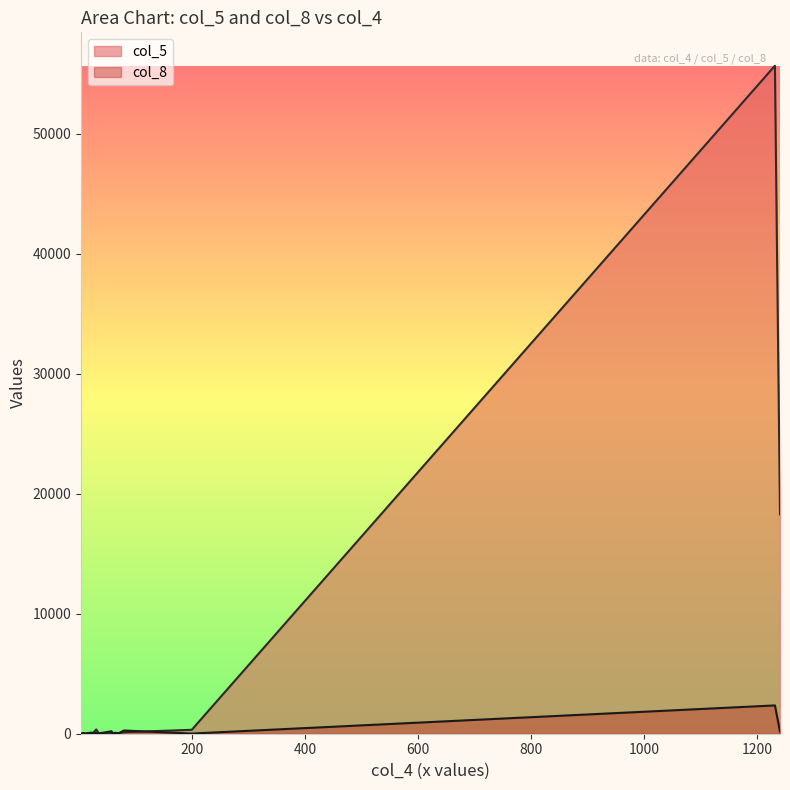

Which series changed the most between 34 and 7?

col_8